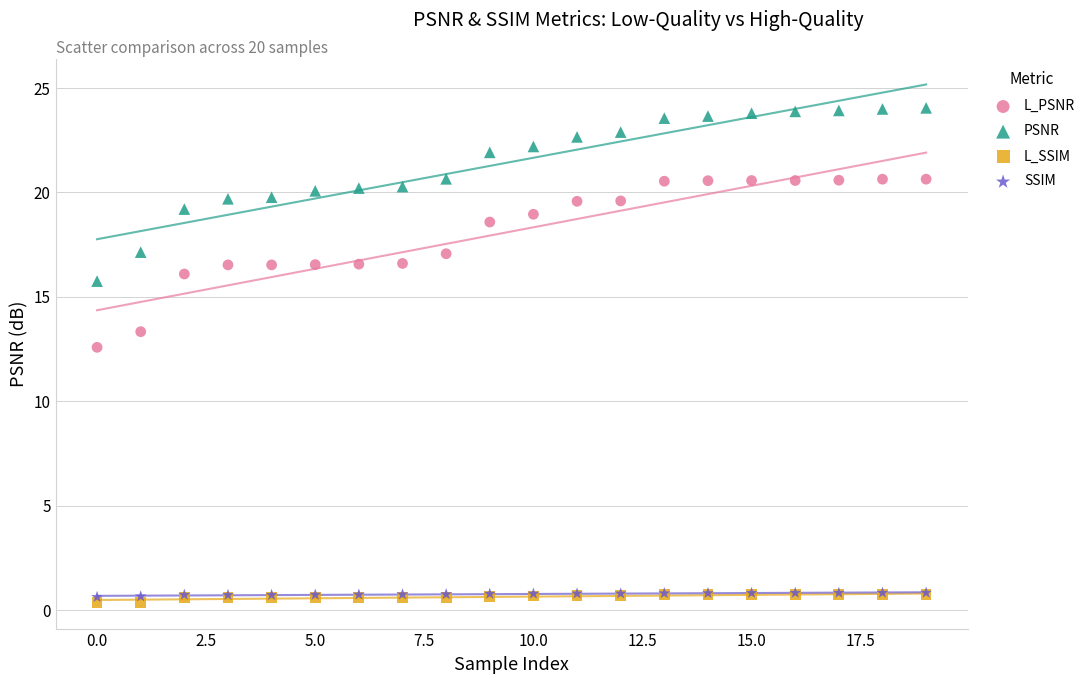

Across all series, what Y value is closest to 12?

12.6